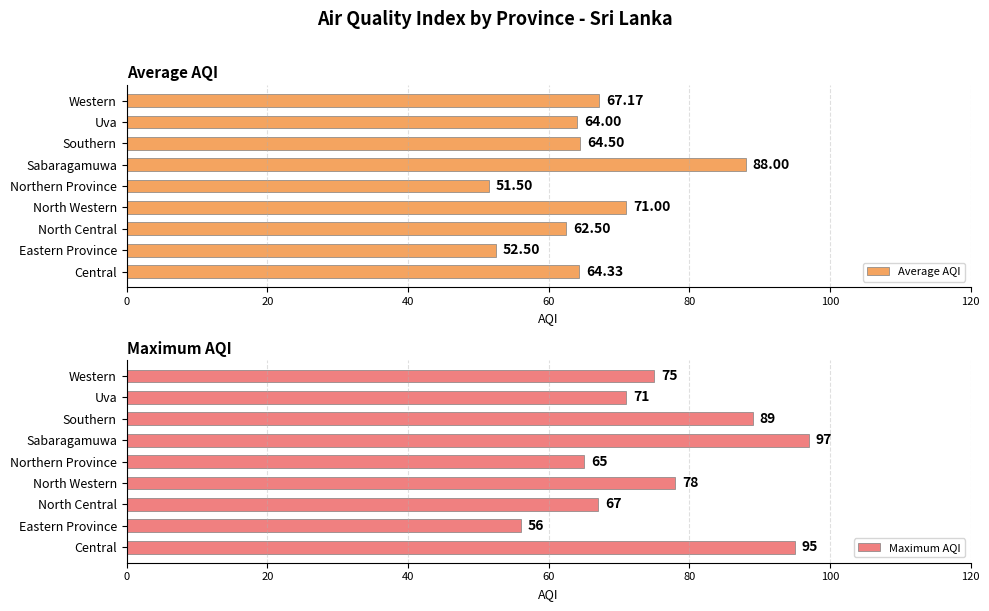

How many groups of bars are there?

9